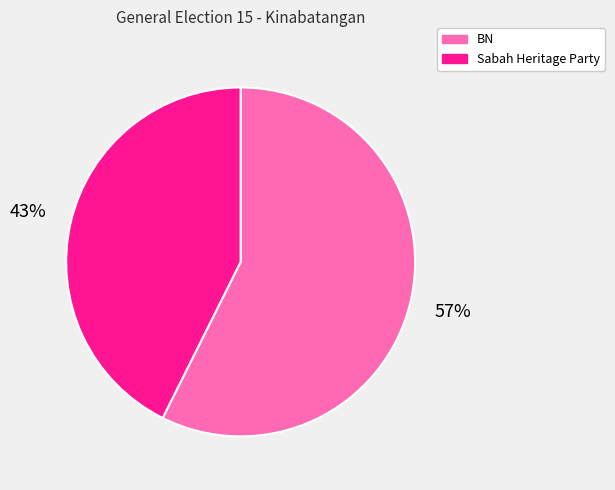

To the nearest percent, what is the average slice percentage?

50%